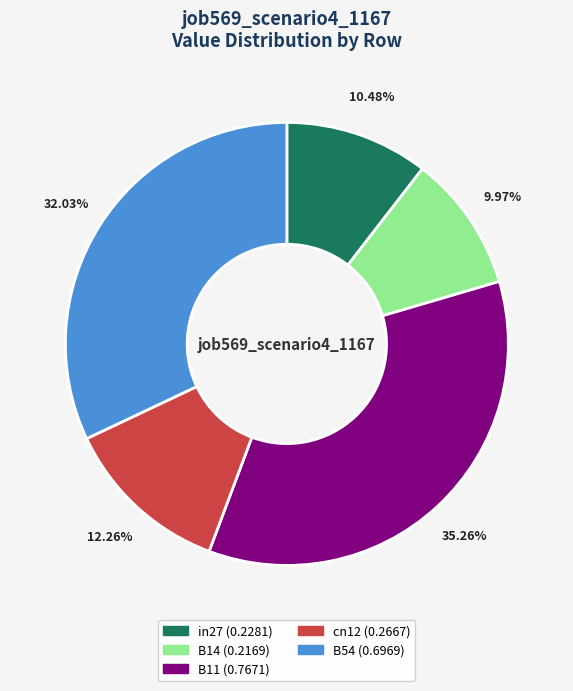

Is it true that B11 is 45% of the pie?

False